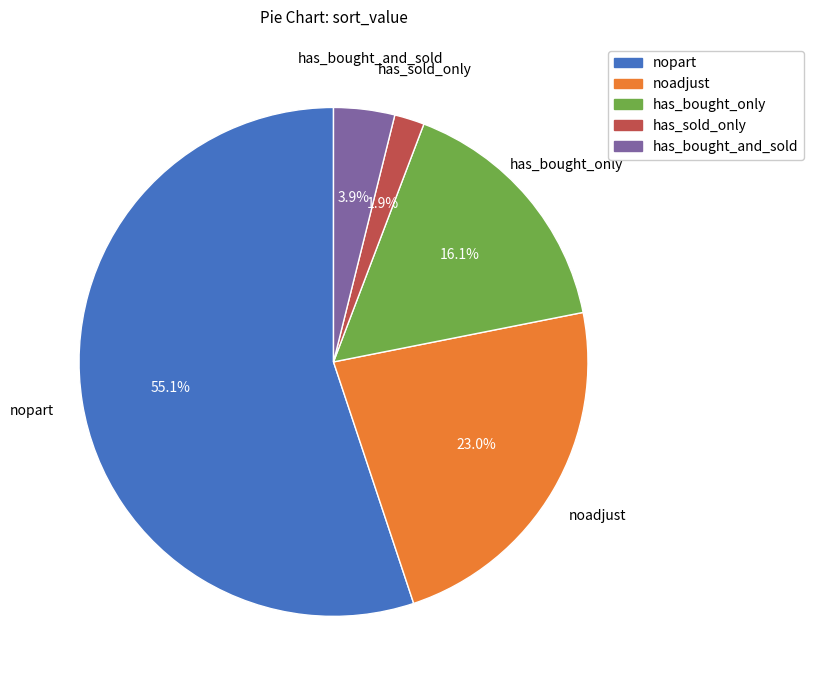

To the nearest percent, what is the average slice percentage?

20%